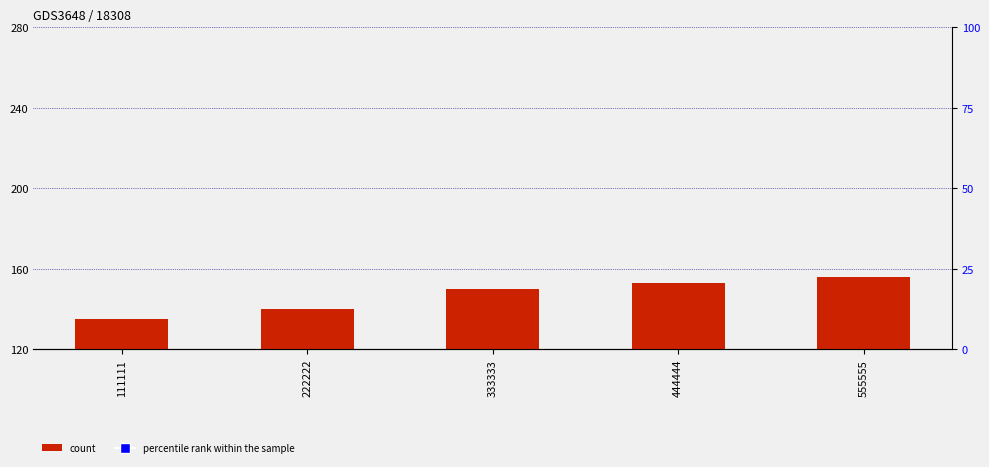

What is the total value across all series at 555555?

324